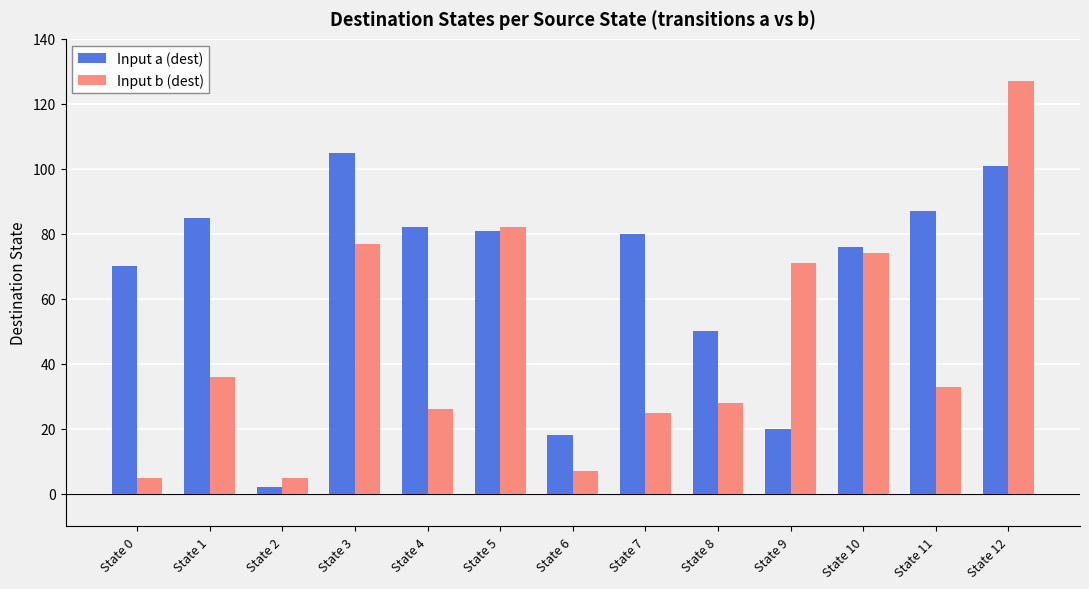

List the series in order of their peak value, highest first.

Input b (dest), Input a (dest)